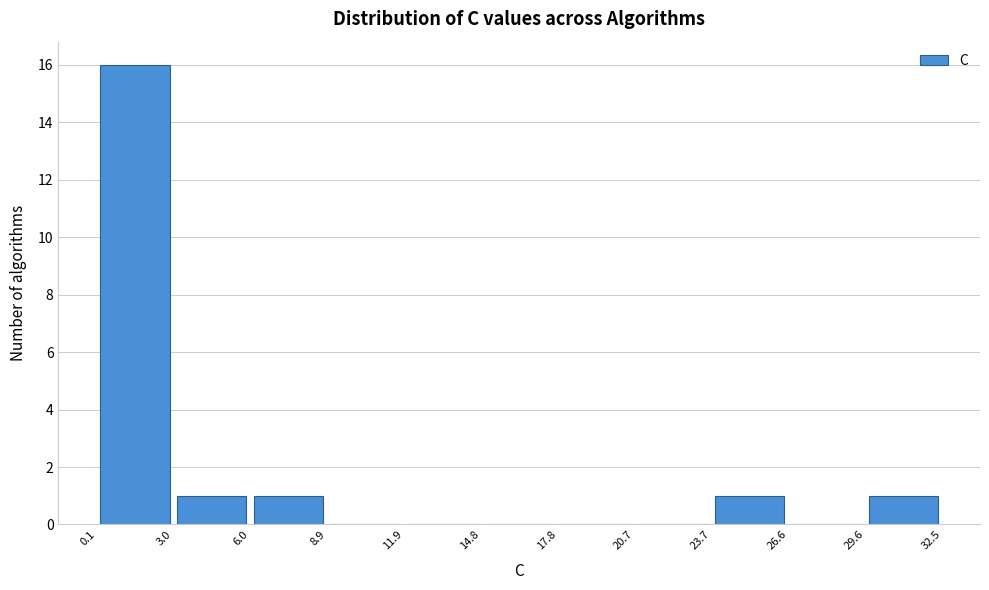

Reading left to right, transcribe this chart: for each bar, give the range it covers on the x-axis and its height. The values are not printed on the chart, so give them approximately, as read against the axis.

0.1 to 3.0: 16
3.0 to 6.0: 1
6.0 to 8.9: 1
8.9 to 11.9: 0
11.9 to 14.8: 0
14.8 to 17.8: 0
17.8 to 20.7: 0
20.7 to 23.7: 0
23.7 to 26.6: 1
26.6 to 29.6: 0
29.6 to 32.5: 1